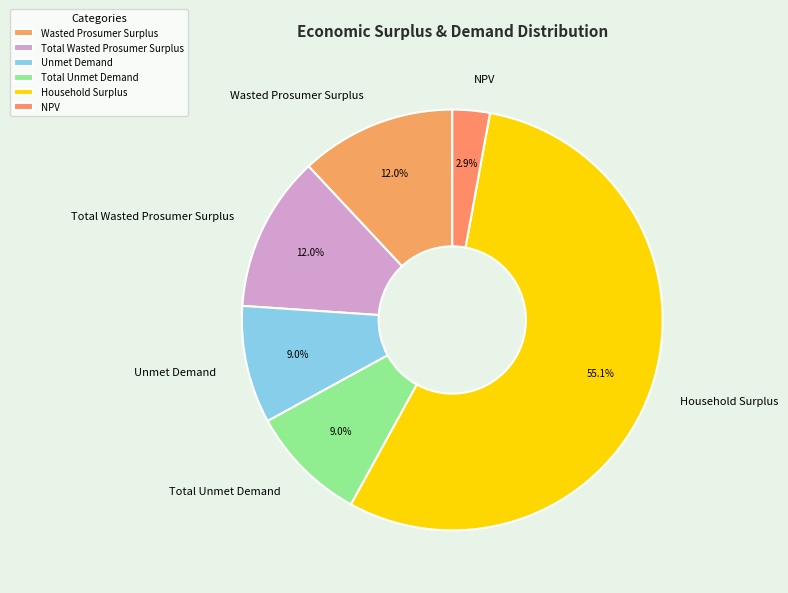

What is the ratio of the value at NPV to the value at Total Wasted Prosumer Surplus?

0.2